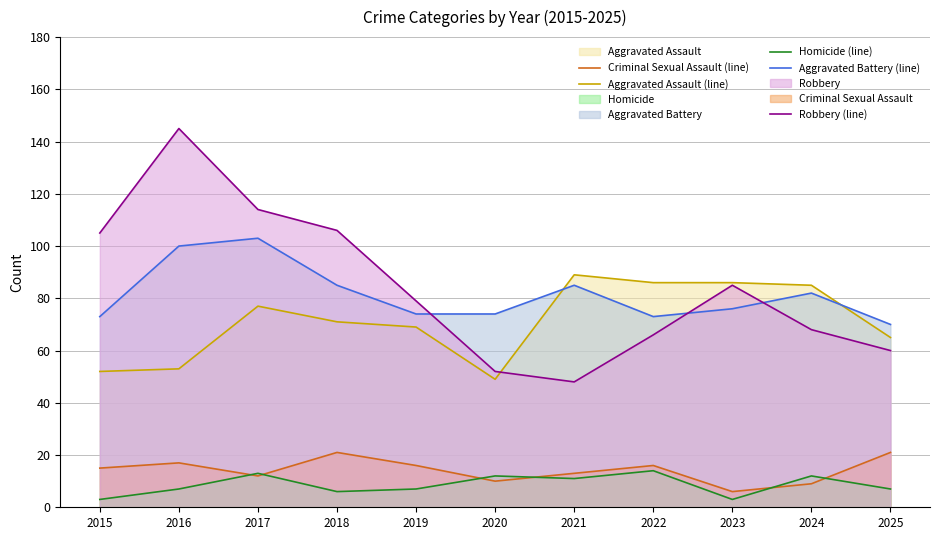

True or false: Homicide (line) and Aggravated Battery (line) intersect in this chart.

False